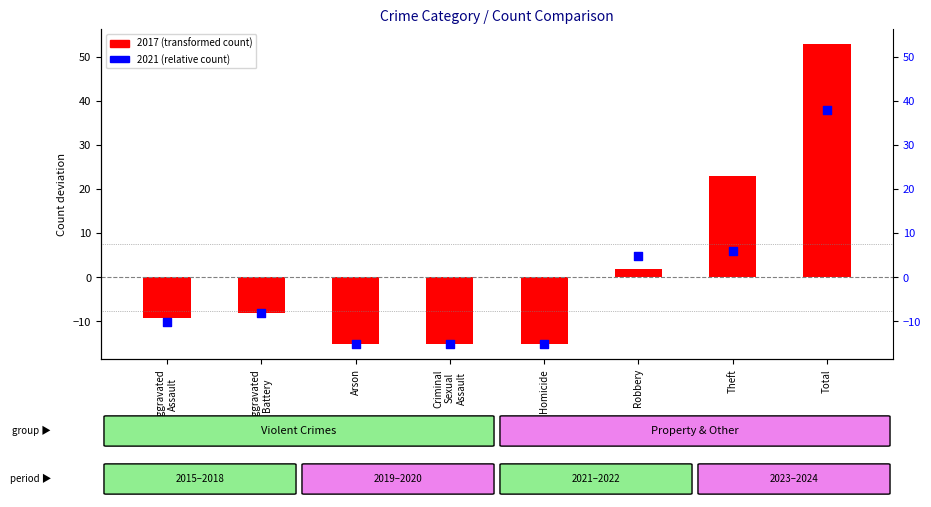

Which series has the widest spread of Y values?

2017 (transformed count)